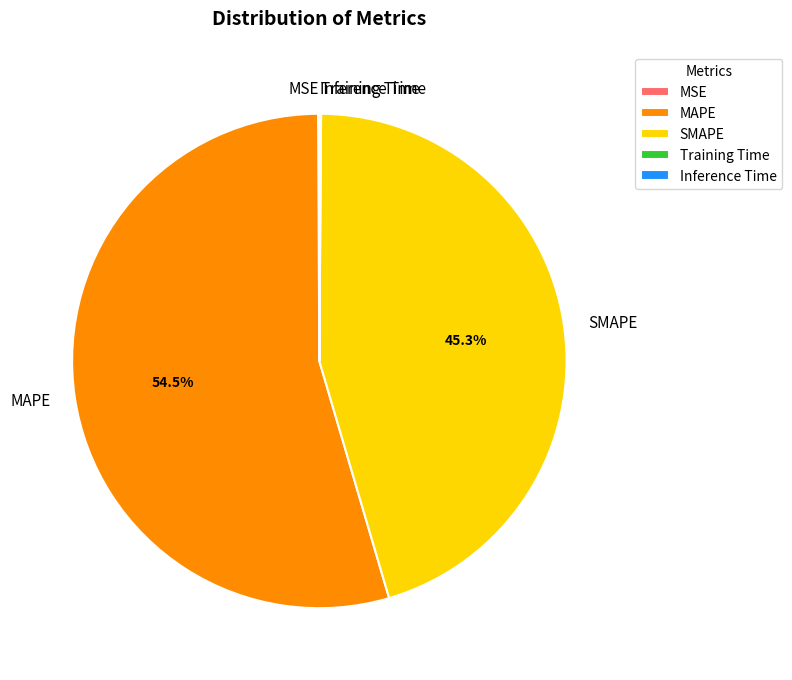

What is the largest slice in the pie chart?

MAPE